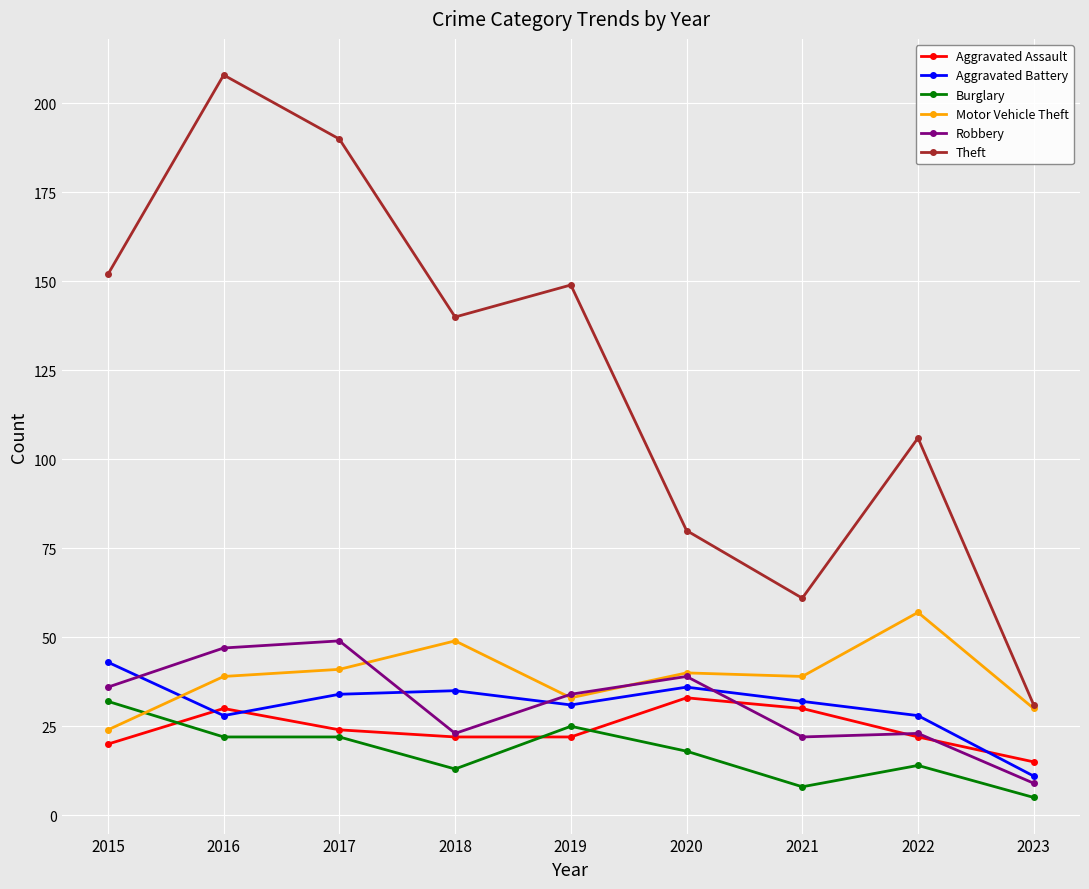

The value of Aggravated Battery at 2015 is 27. True or false?

False